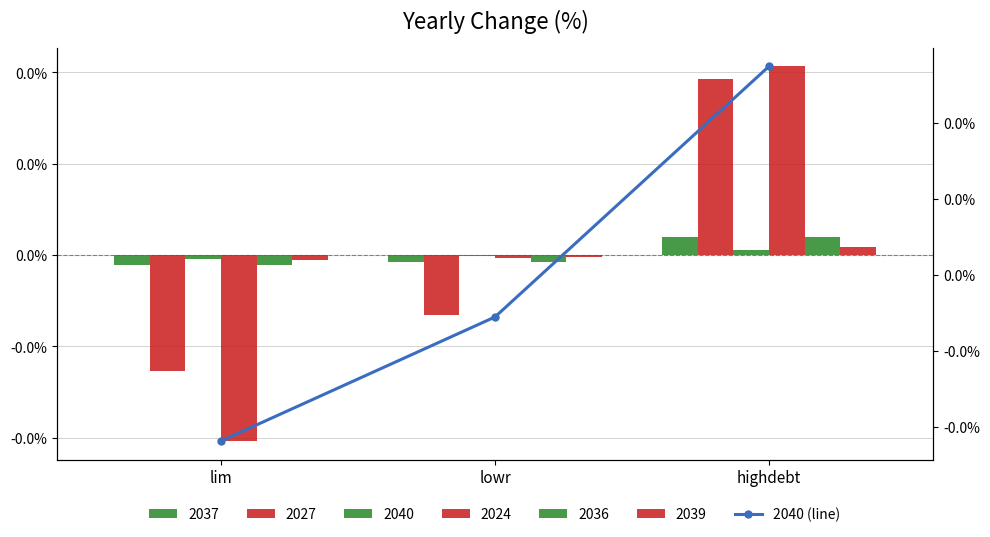

How many categories are shown in the chart?

3